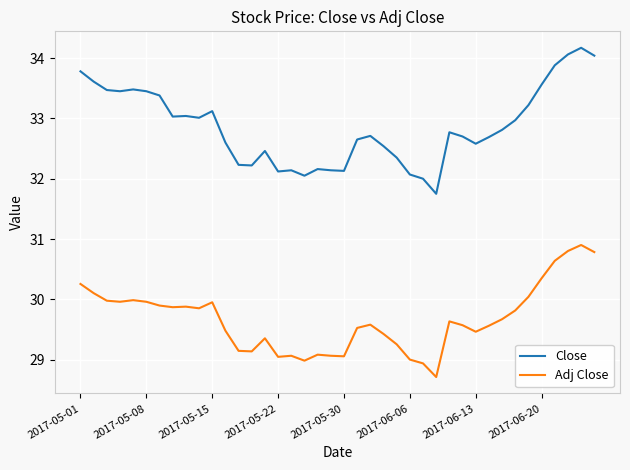

What is the difference between the maximum and minimum values in the Adj Close series?

2.2